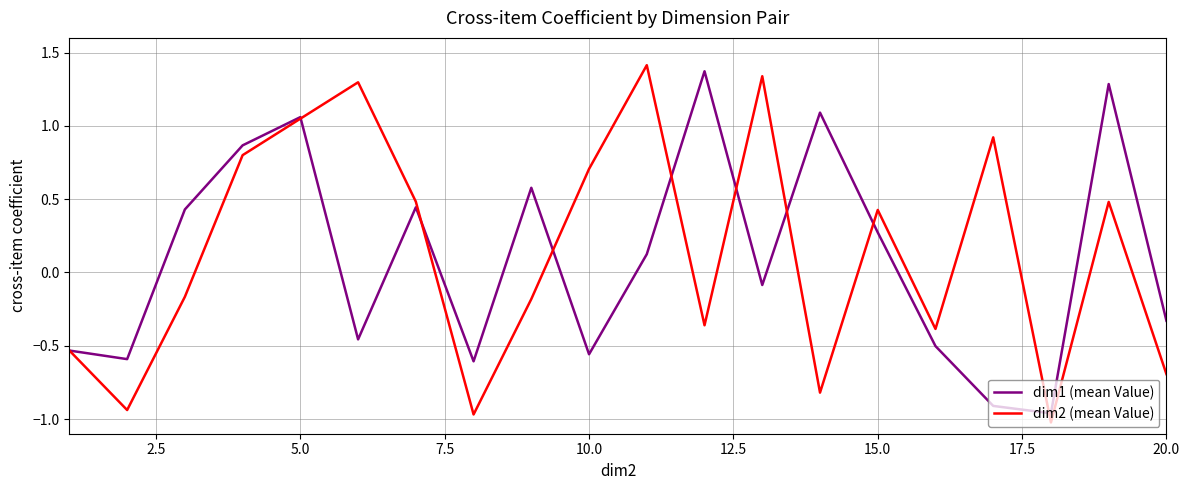

Which series has the widest spread of values?

dim2 (mean Value)